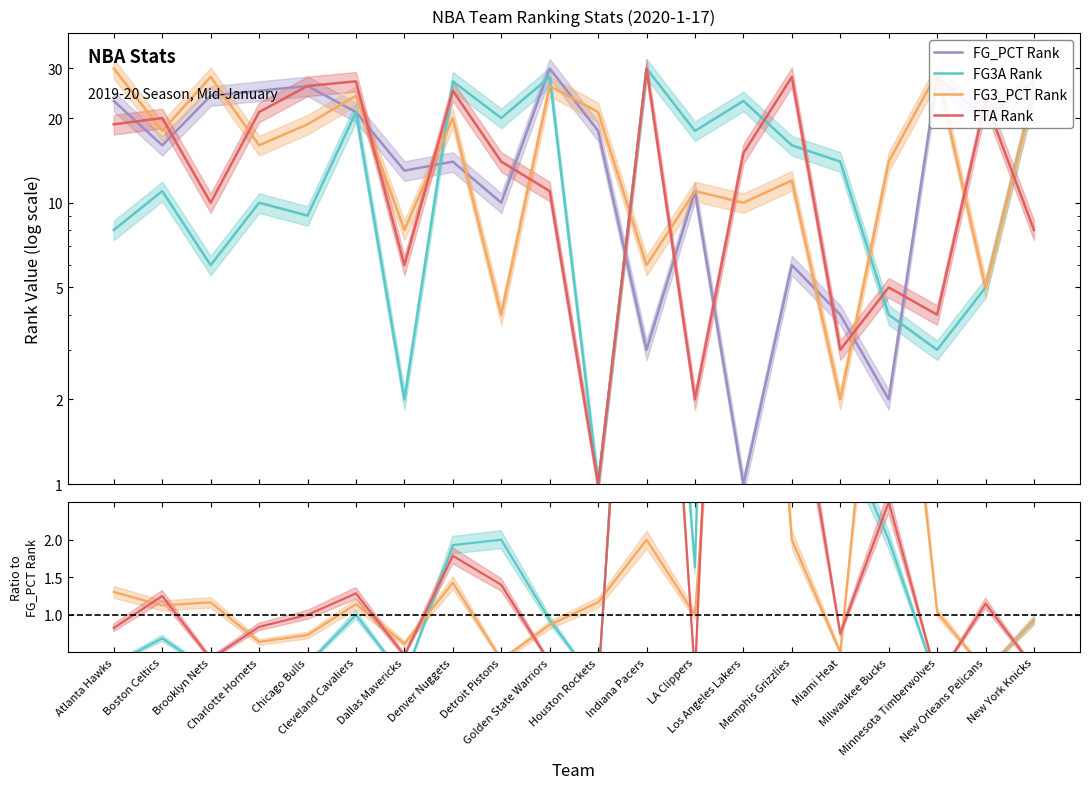

Between Dallas Mavericks and Detroit Pistons, which is larger?

Dallas Mavericks